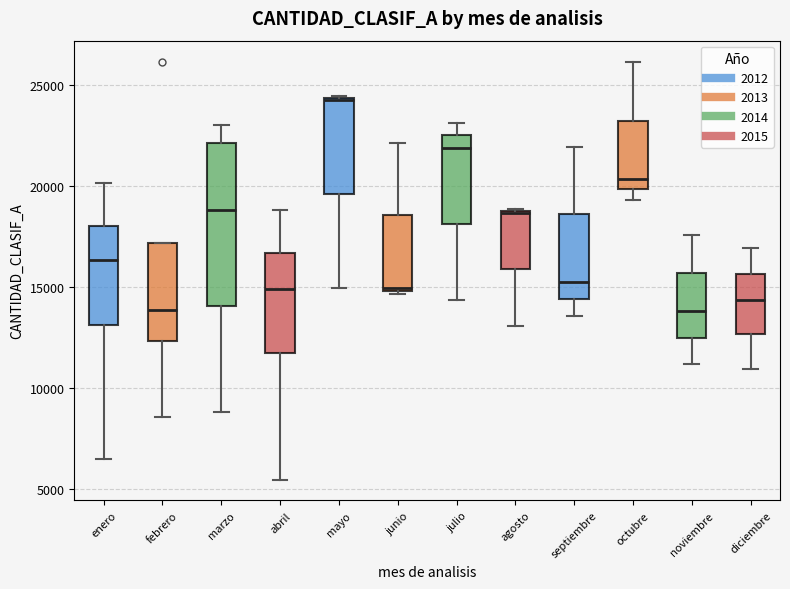

Reading left to right, transcribe this box plot: for each box, give where its median line is, the range the box spans, and where its two whiskers end, as read against the y-axis. The values are not printed on the chart, so give them approximately, as read against the axis.

enero: median 16500, box 13000 to 18000, whiskers 6500 to 20000
febrero: median 14000, box 12500 to 17000, whiskers 8500 to 17000
marzo: median 19000, box 14000 to 22000, whiskers 9000 to 23000
abril: median 15000, box 11500 to 16500, whiskers 5500 to 19000
mayo: median 24500, box 19500 to 24500, whiskers 15000 to 24500
junio: median 15000 (just above the box's lower edge), box 15000 to 18500, whiskers 14500 to 22000
julio: median 22000, box 18000 to 22500, whiskers 14500 to 23000
agosto: median 18500 (drawn on the box's upper edge), box 16000 to 19000, whiskers 13000 to 19000
septiembre: median 15500, box 14500 to 18500, whiskers 13500 to 22000
octubre: median 20500, box 20000 to 23000, whiskers 19500 to 26000
noviembre: median 14000, box 12500 to 15500, whiskers 11000 to 17500
diciembre: median 14500, box 12500 to 15500, whiskers 11000 to 17000